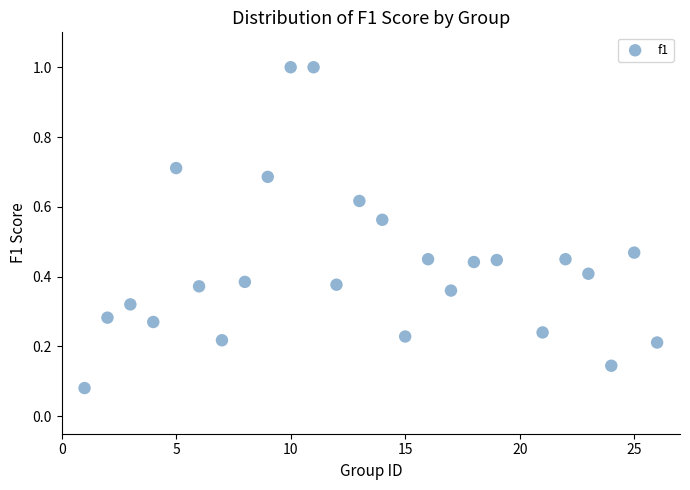

What is the range of Y values (max minus min)?

0.9